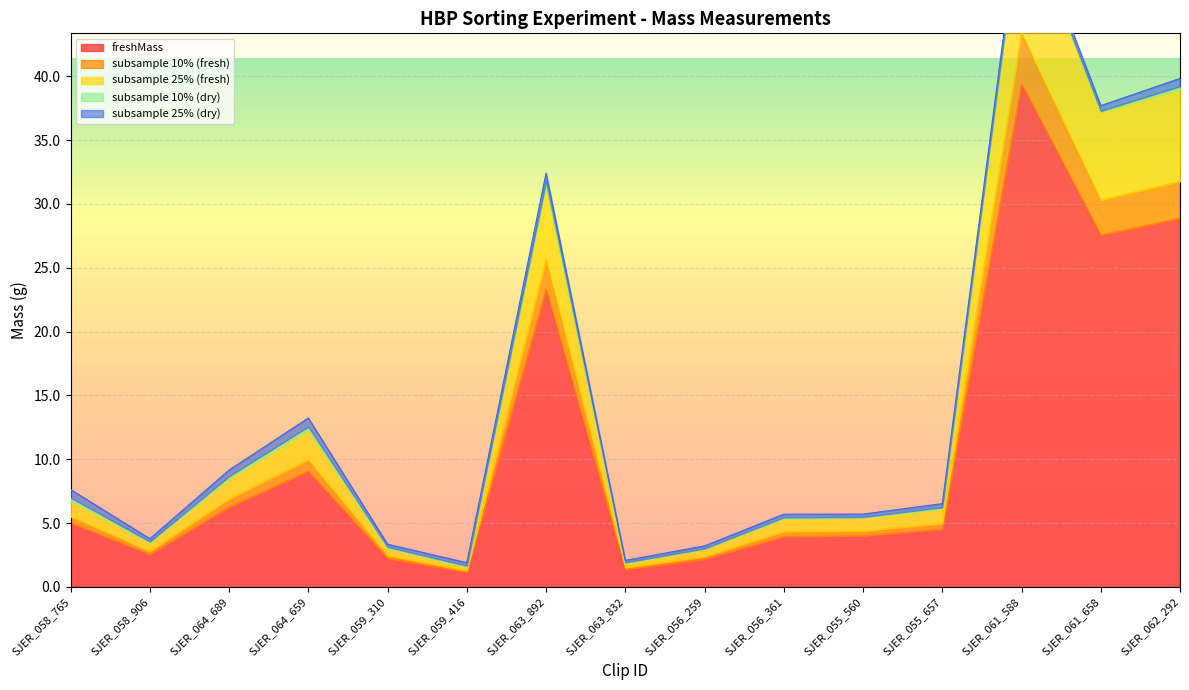

Read the subsample 25% (fresh) value at SJER_063_832.

1.9